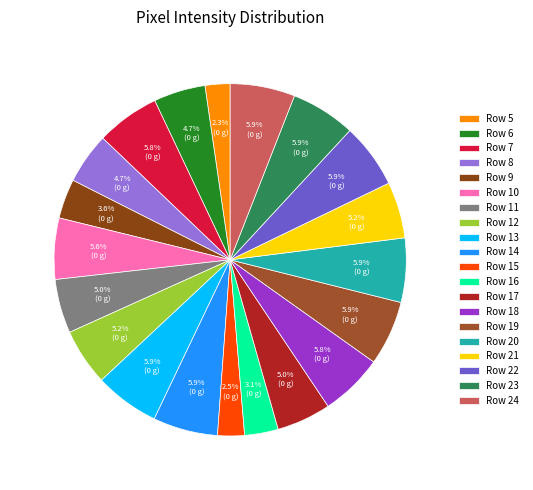

Count the number of slices in the pie.

20